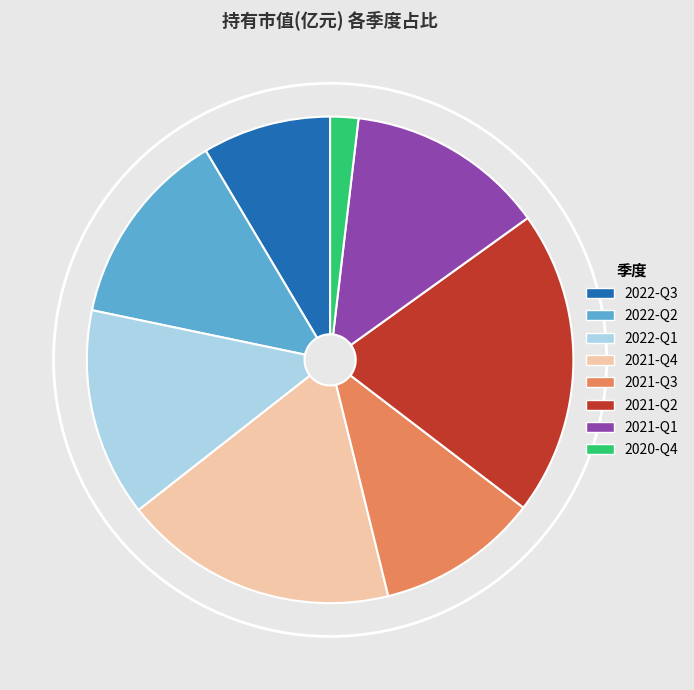

Count the number of slices in the pie.

8